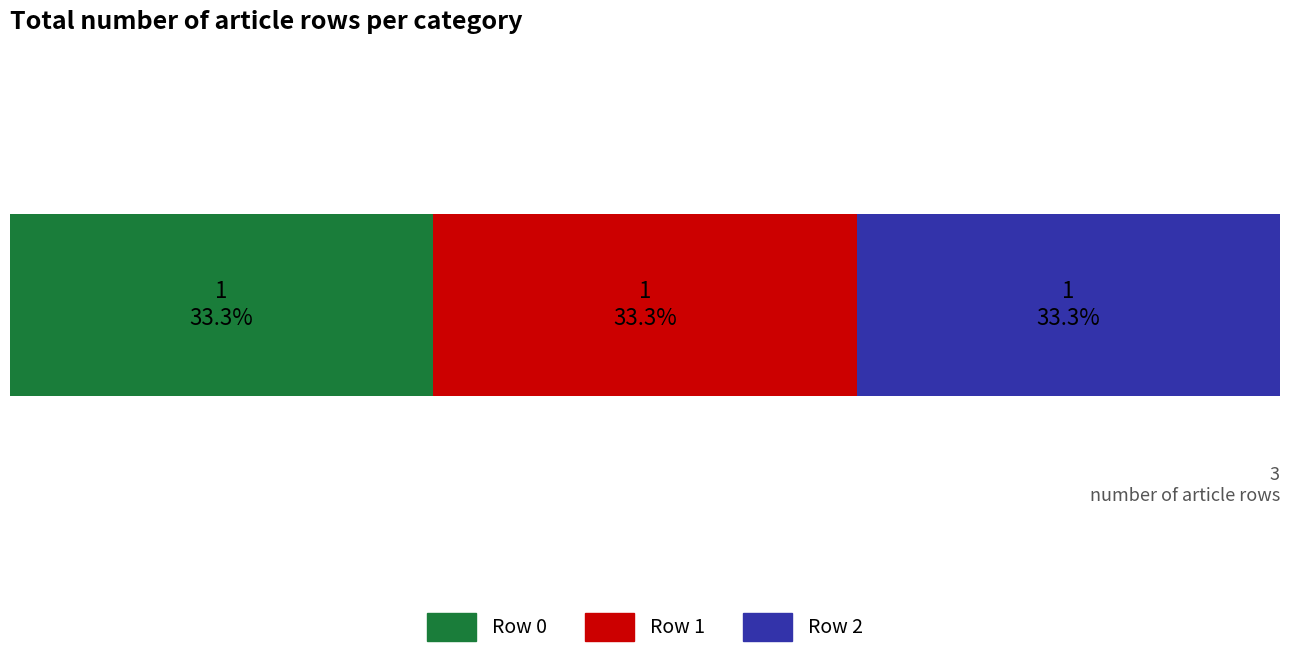

How many bars are there in total?

3